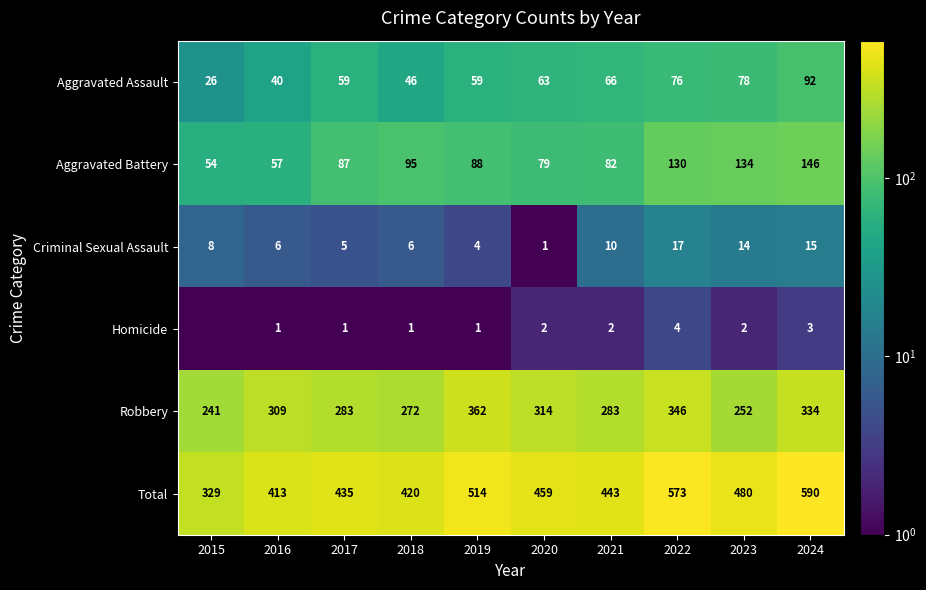

Count the number of data series in this chart.

6